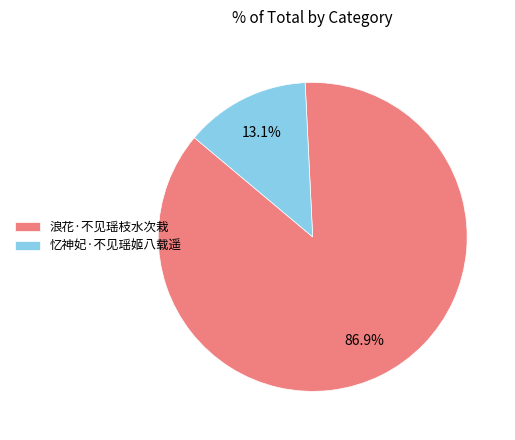

Is it true that 浪花·不见瑶枝水次栽 is 99% of the pie?

False